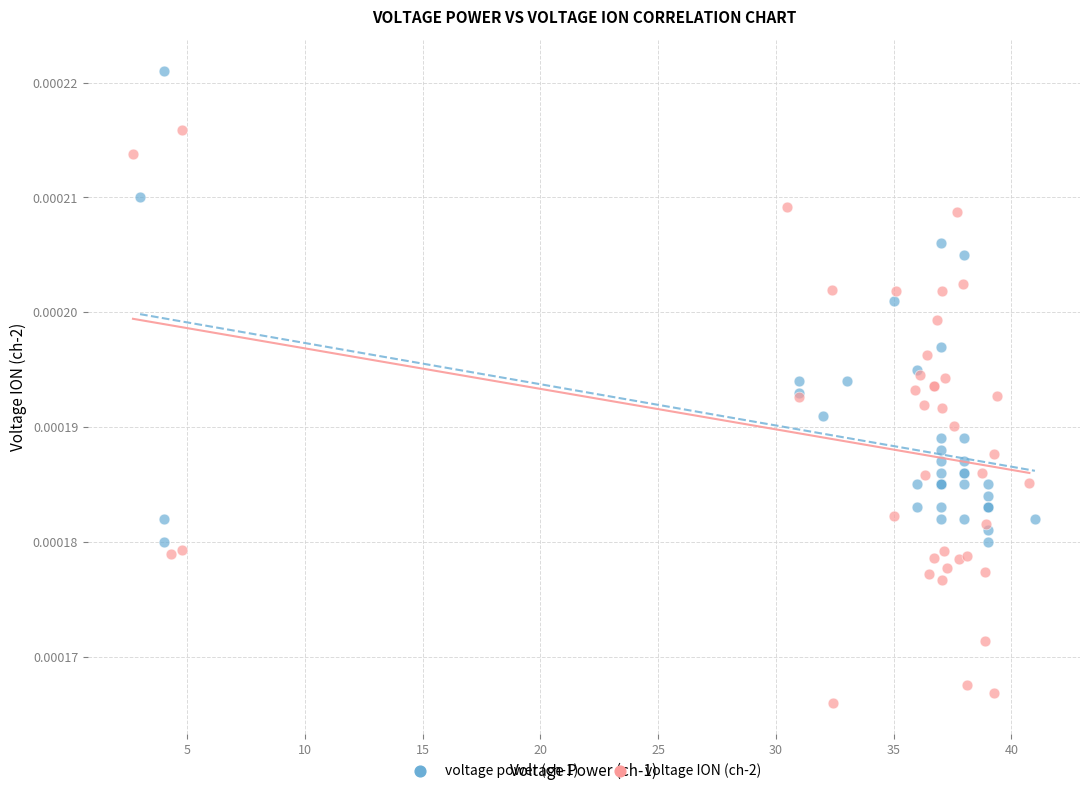

Which series reaches the maximum Y coordinate?

voltage power (ch-1)